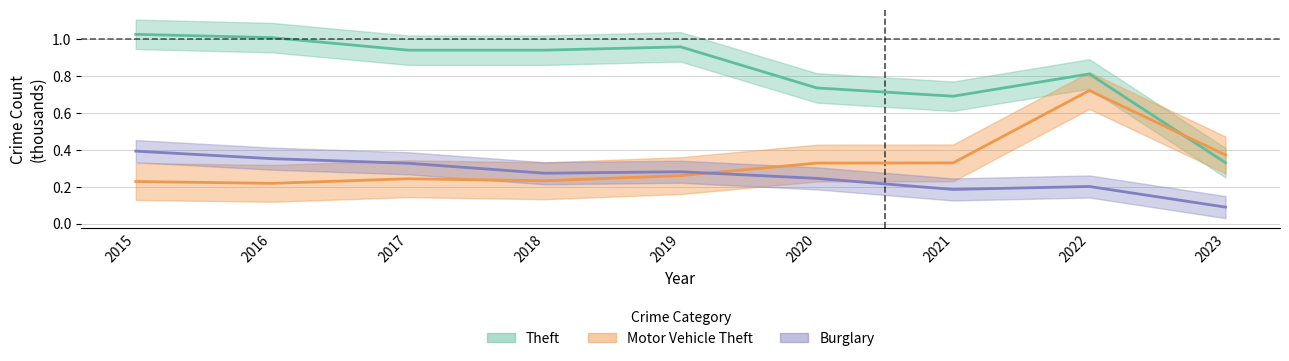

True or false: Burglary and Theft intersect in this chart.

False